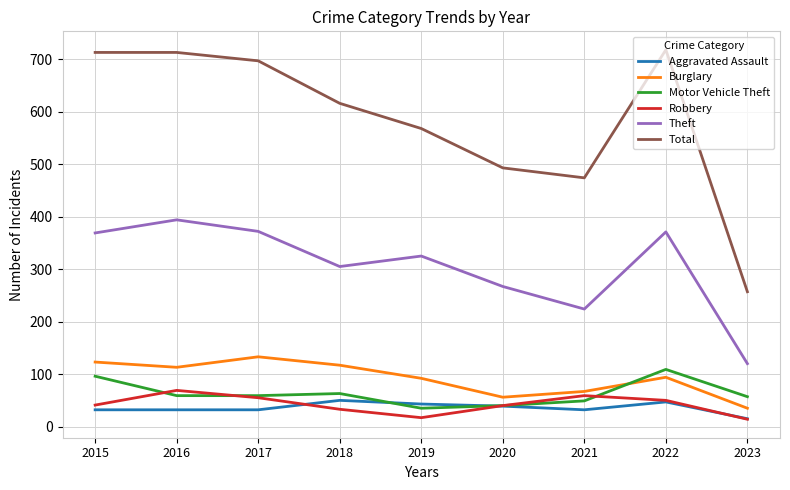

Read the Robbery value at 2019, to the nearest 5.

15